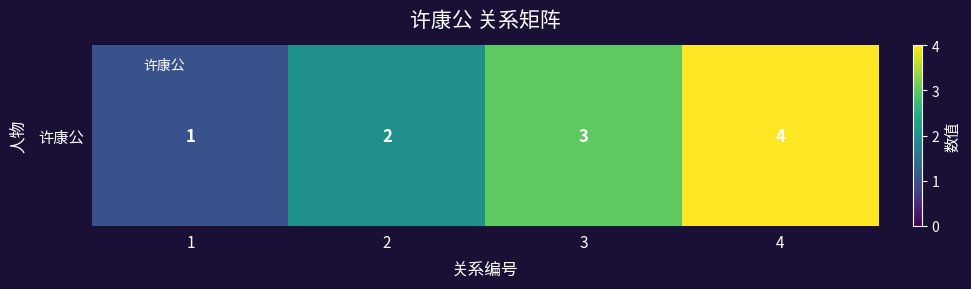

How many values are below 3?

2